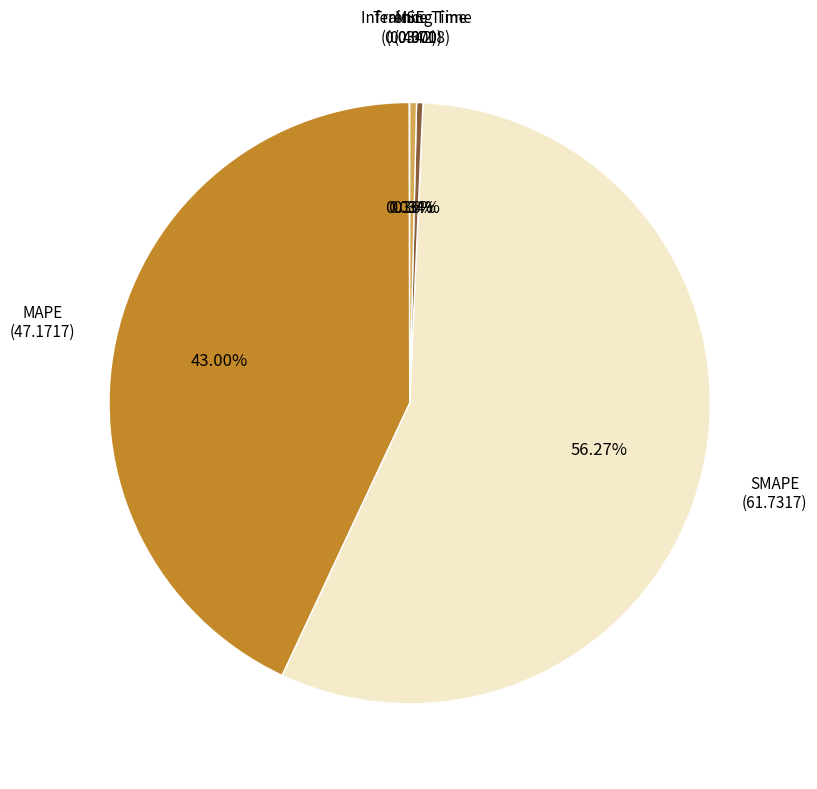

Does any single category account for the majority?

Yes